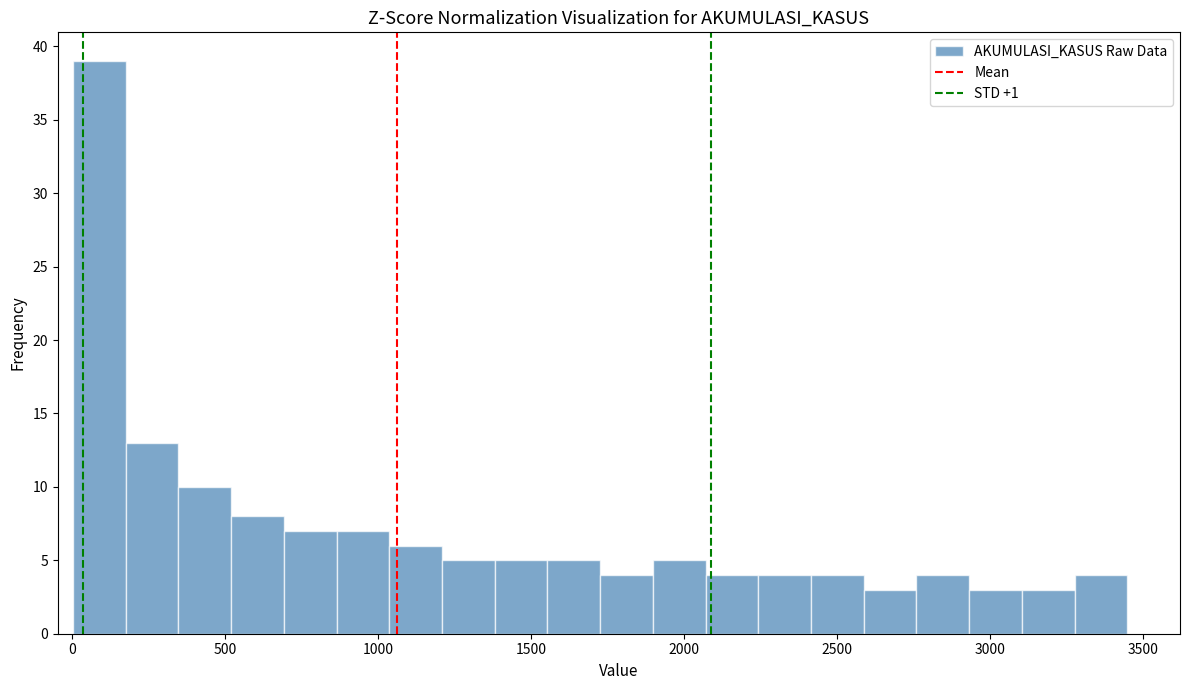

Read against the x-axis, roughly where is the centre of the tallest bar?

100